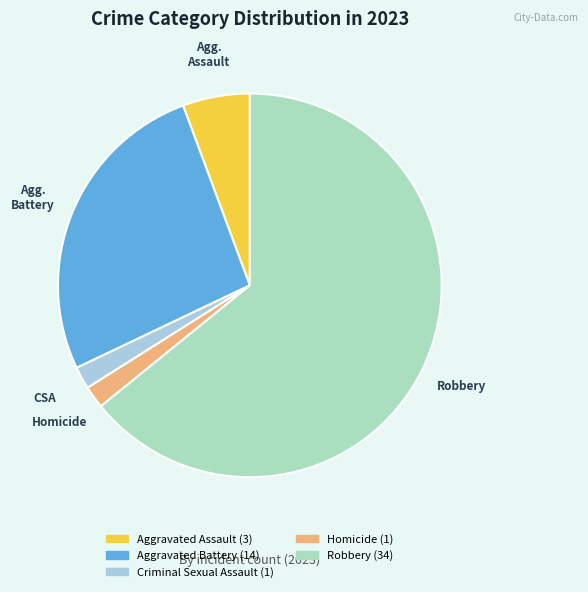

Does any single category account for the majority?

Yes